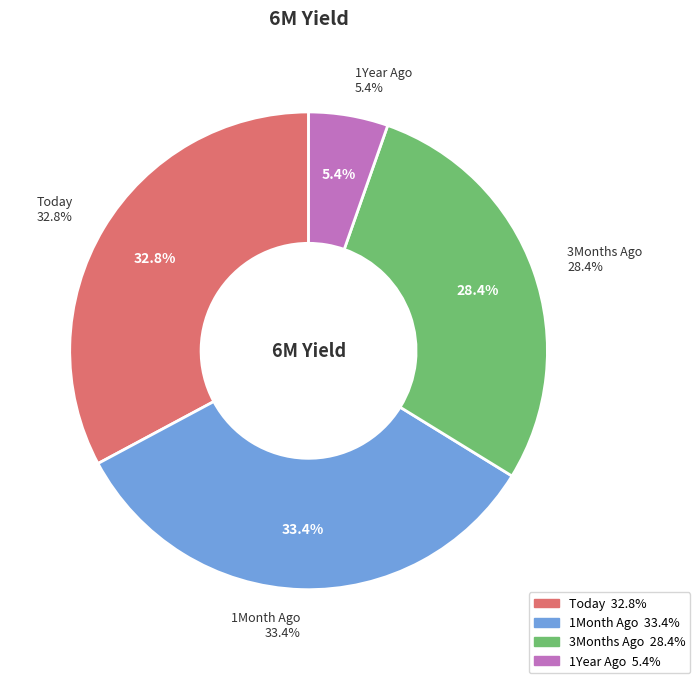

Is it true that 3Months Ago is 21% of the pie?

False